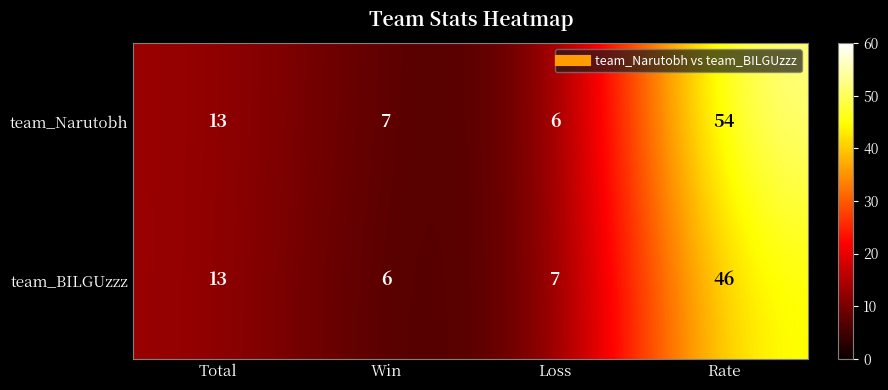

What is the average value of the team_Narutobh series?

20